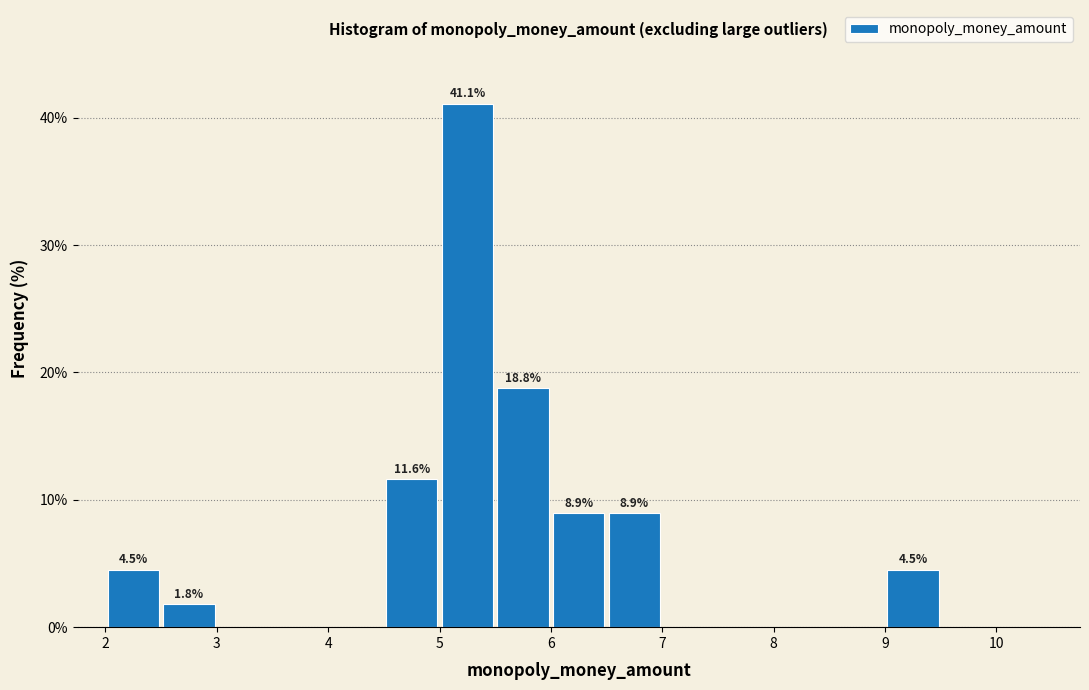

Which range on the x-axis has the tallest bar?

5.0 to 5.5